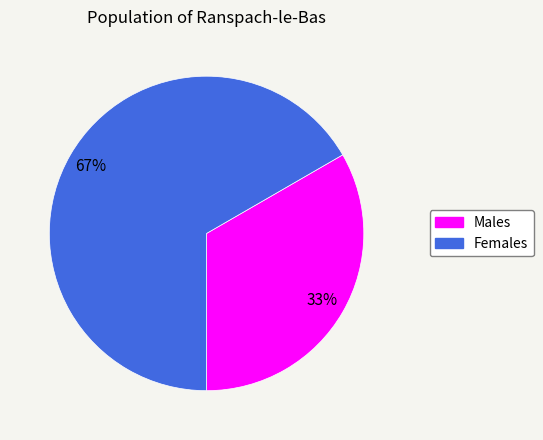

To the nearest percent, what is the average slice percentage?

50%